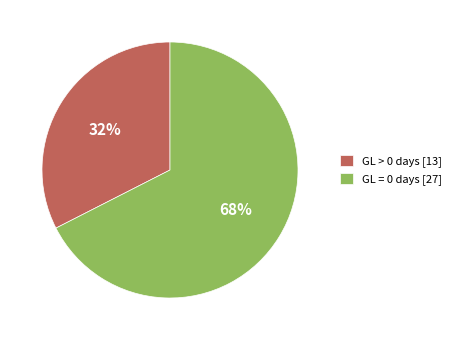

Rank the categories by value from lowest to highest.

GL > 0 days [13], GL = 0 days [27]